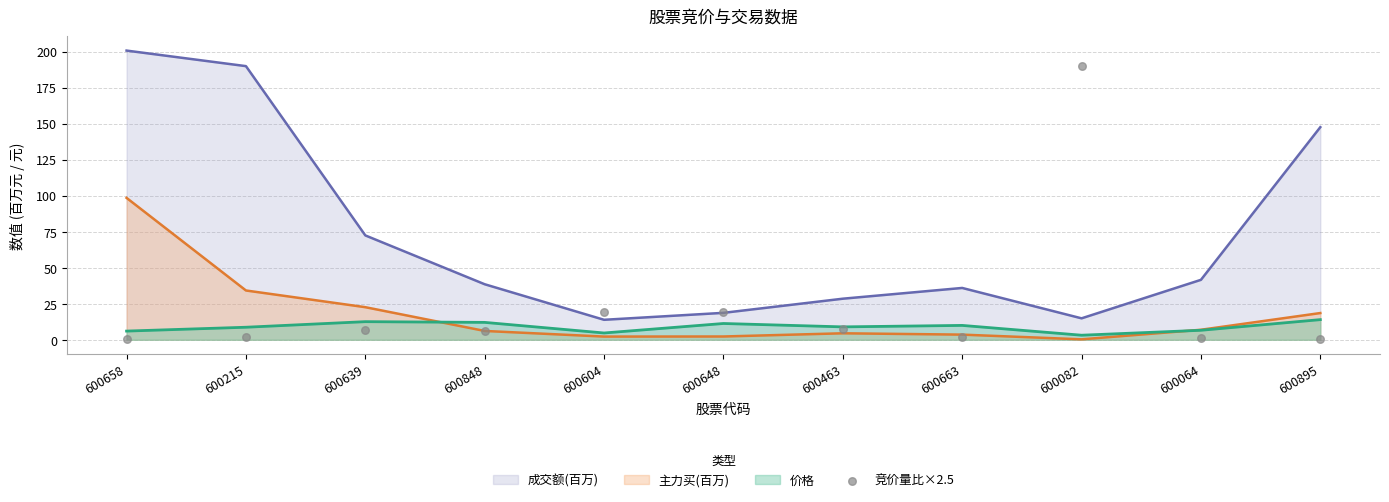

Approximately how many times larger is the value at 600604 compared to 600848?

3.3